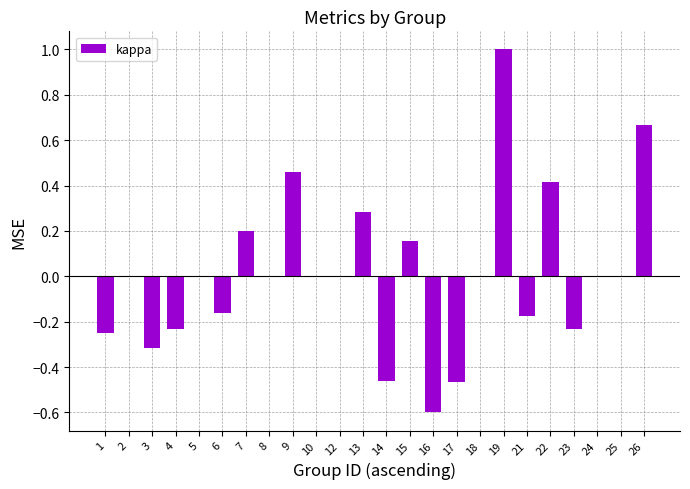

Is it true that the value at 1 is -0.1?

False